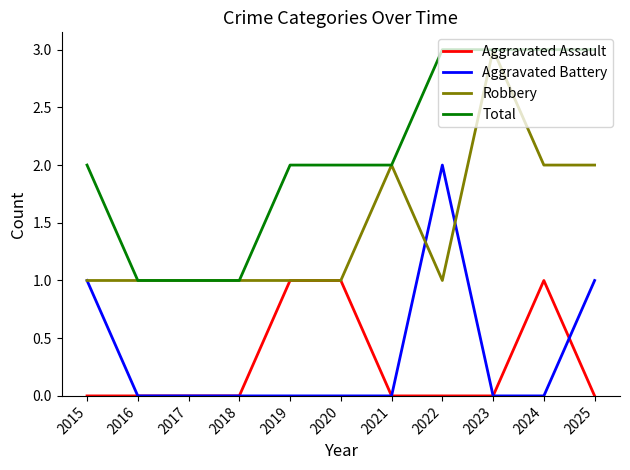

True or false: Total and Aggravated Assault intersect in this chart.

False